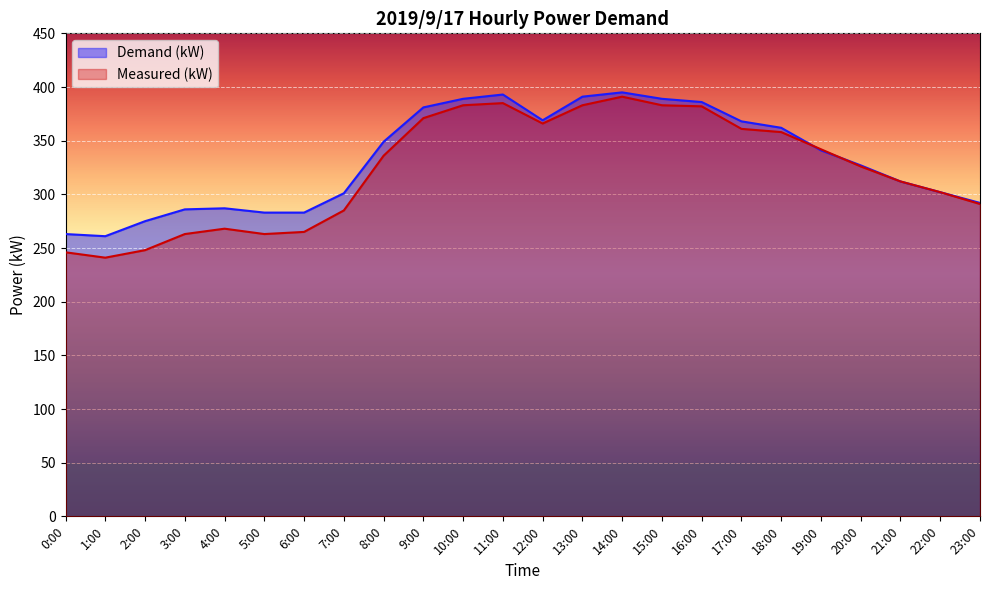

At which category is the sum across all series the highest?

14:00